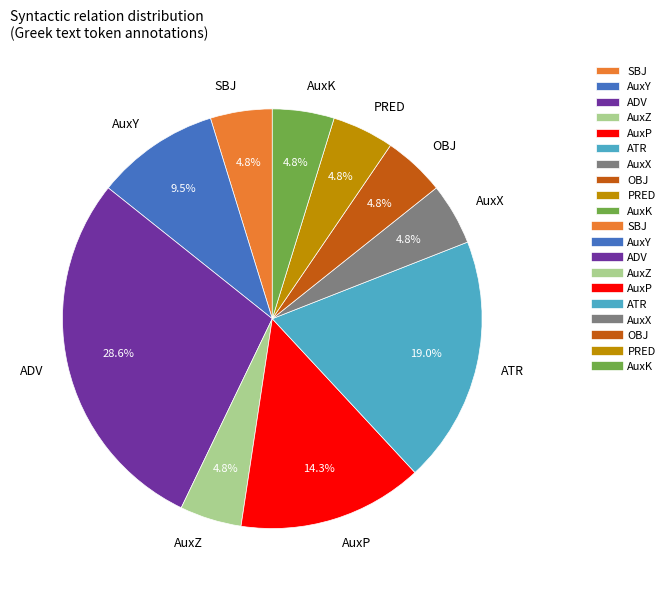

Is there a majority slice in this chart?

No